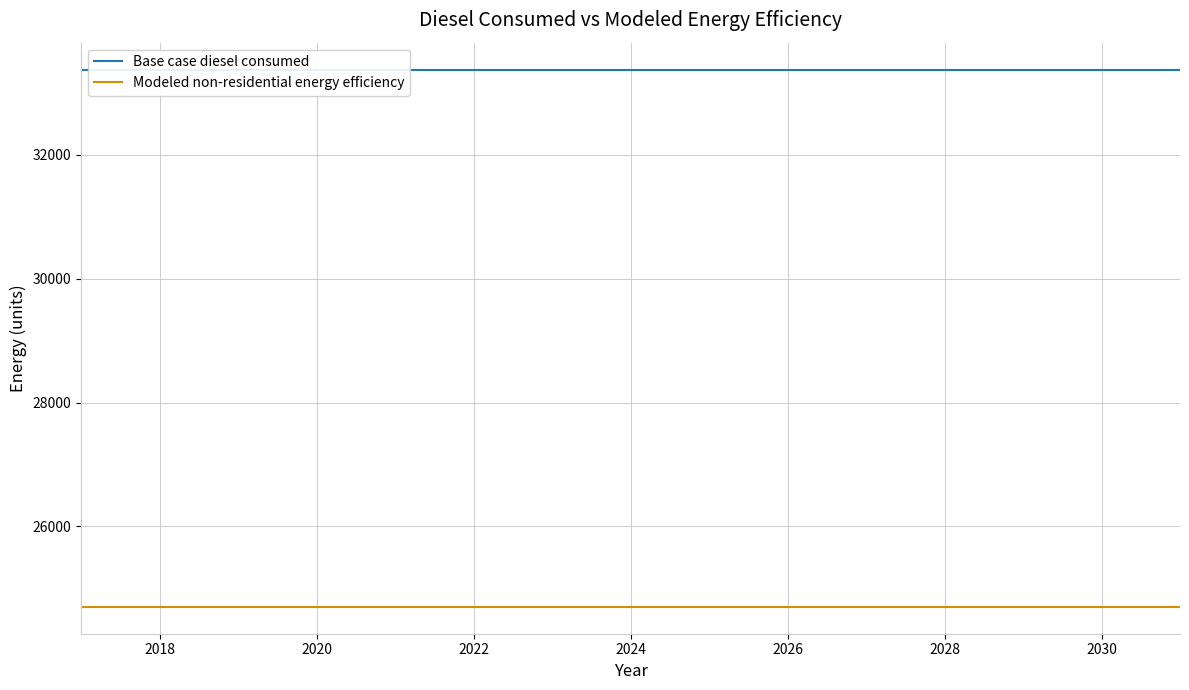

How many categories are shown in the chart?

15